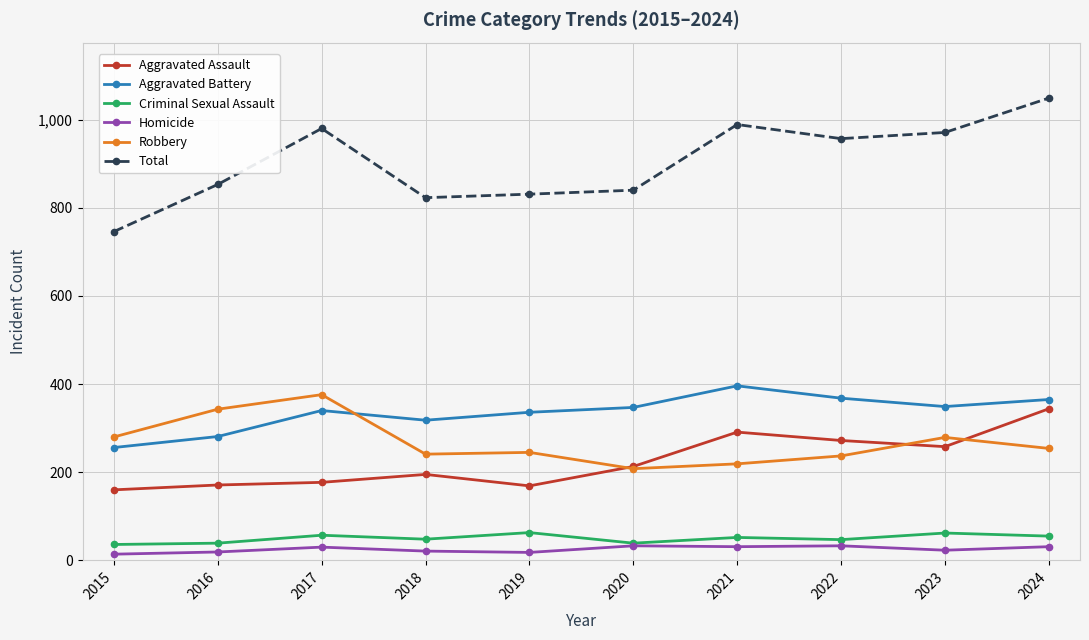

Does the chart display data point markers on the line(s)?

Yes